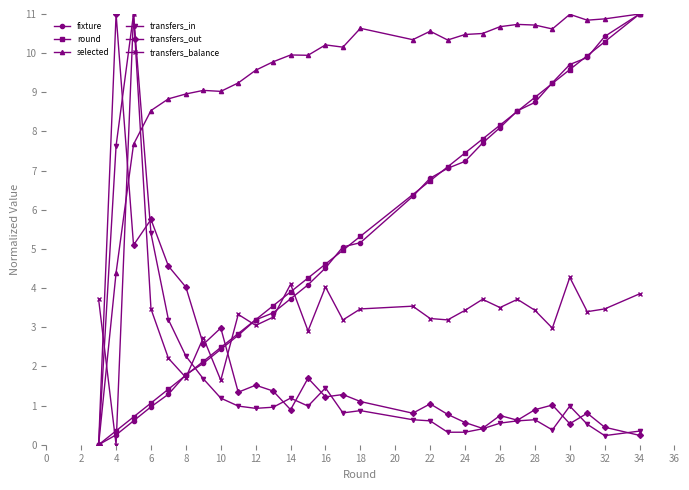

What is the average value of the transfers_in series?

1.6